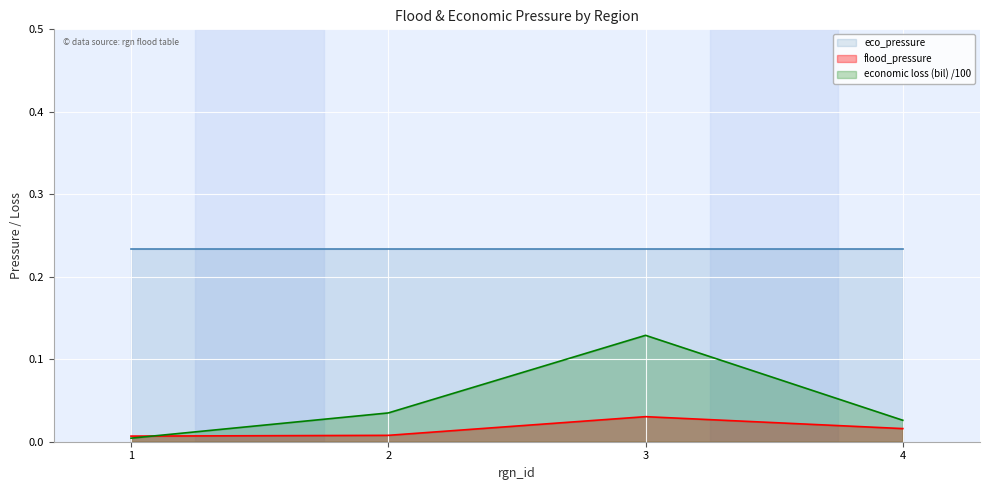

Where do flood_pressure and economic loss (bil) first cross each other?

1 and 2